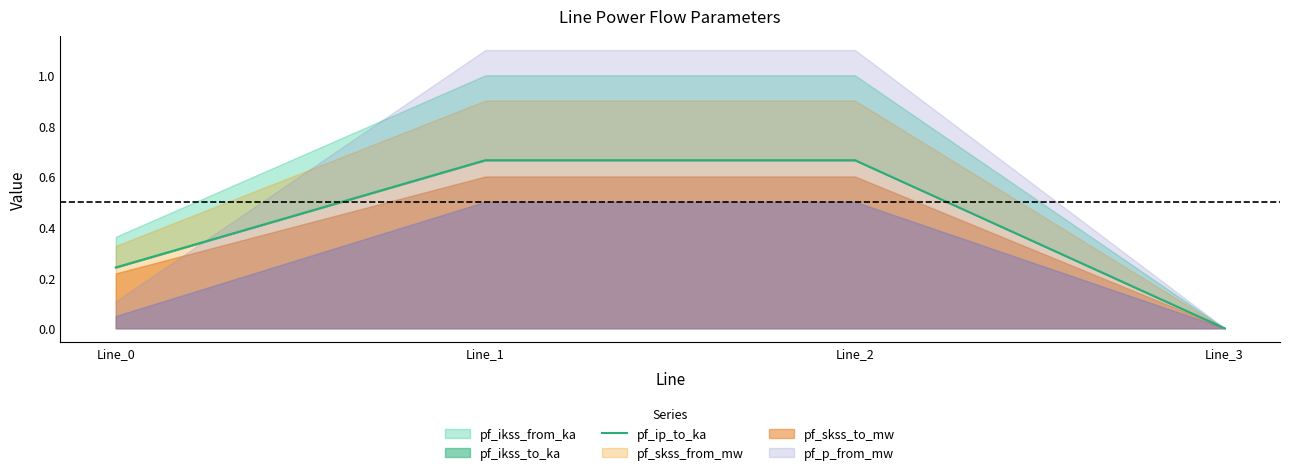

How many data points are above 0?

3